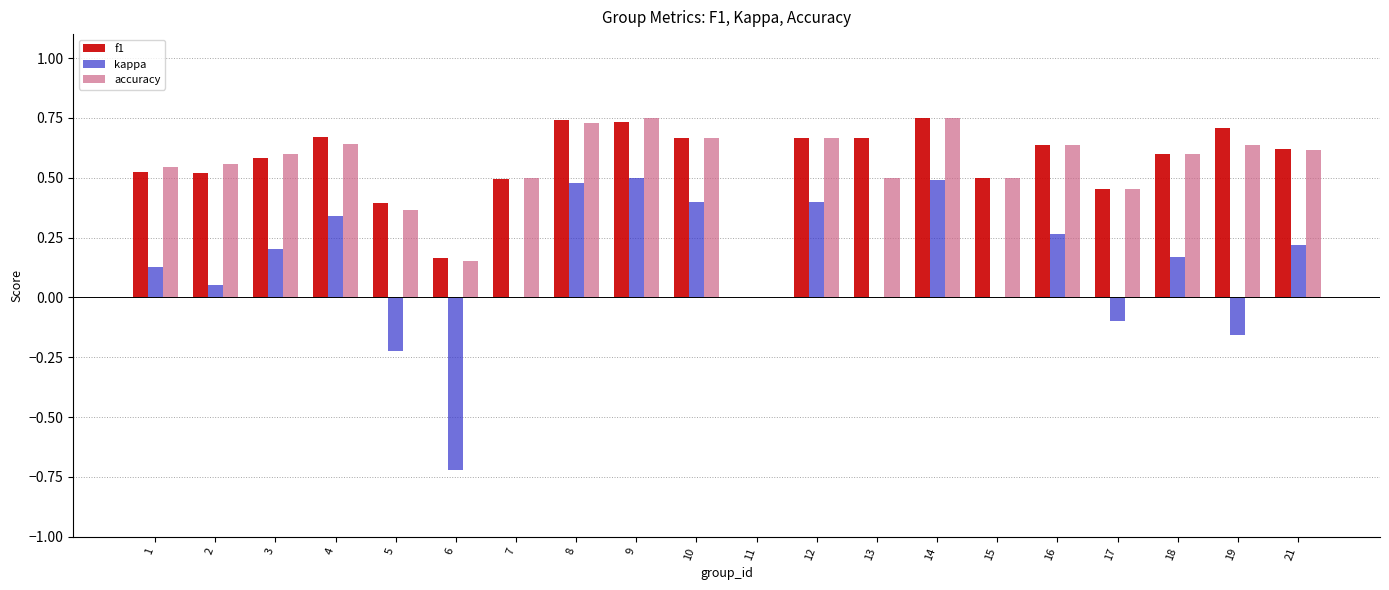

Does the chart contain stacked bars?

No